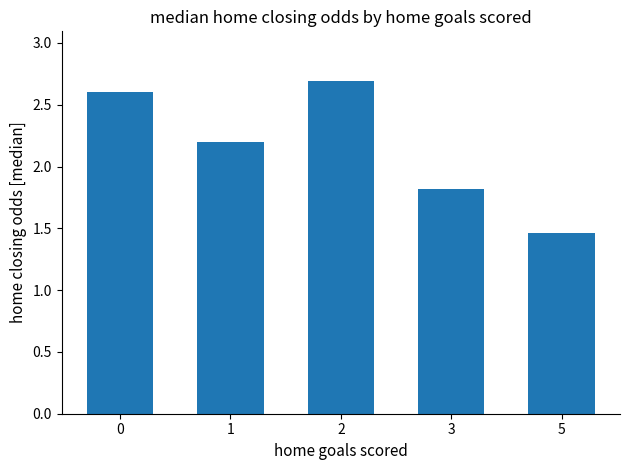

Which category has the lowest value across all series?

5